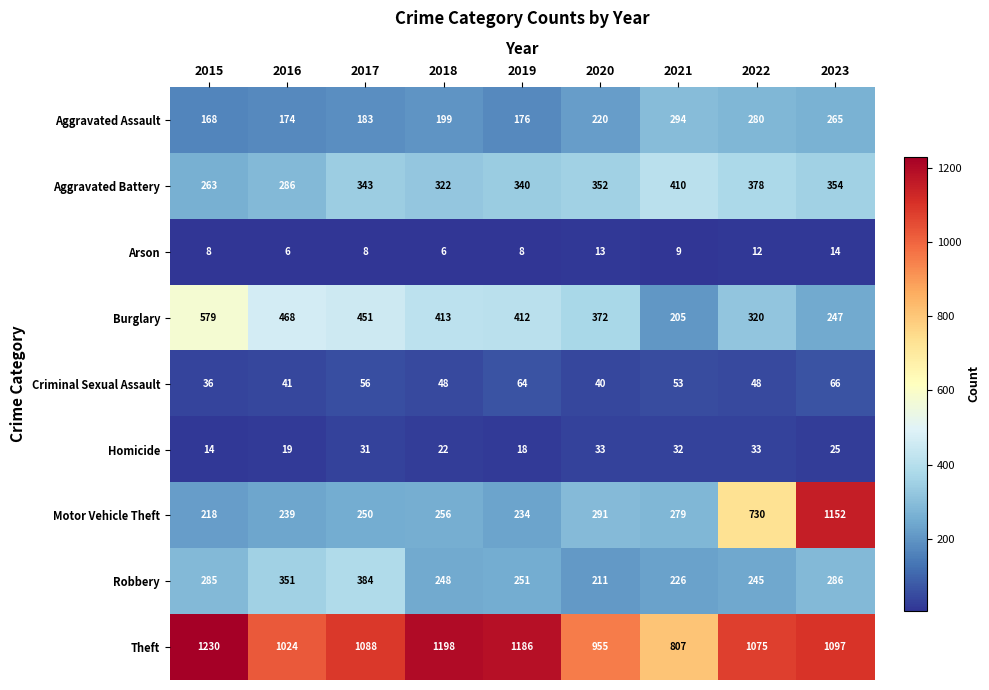

Which series changed the most between 2017 and 2021?

Theft